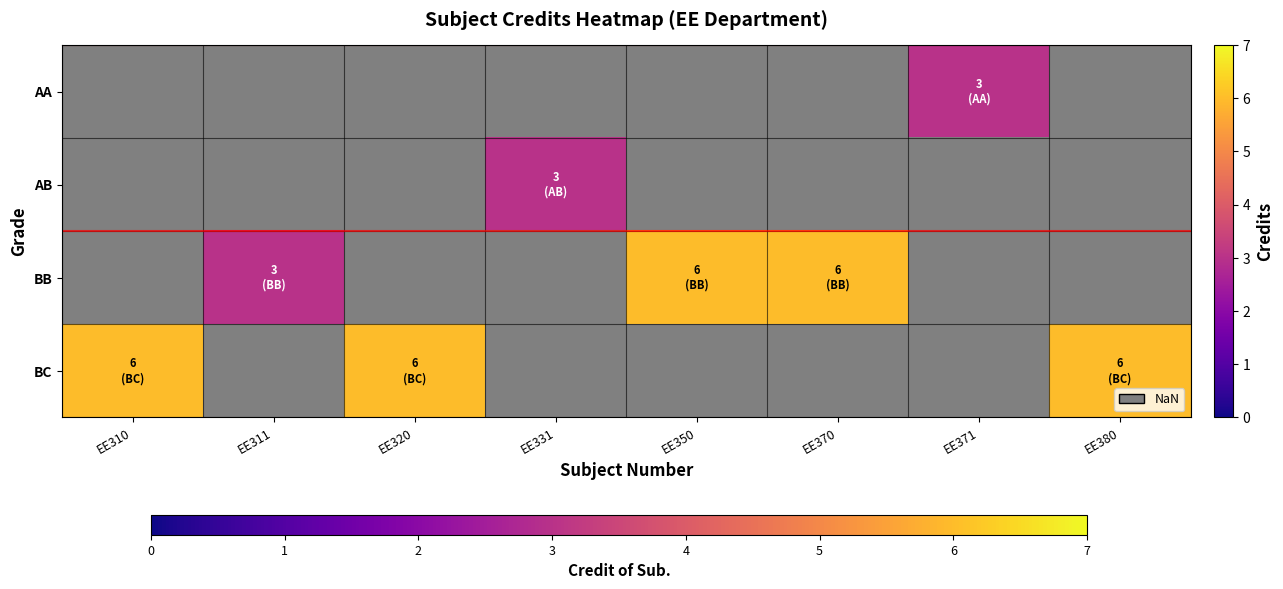

Which label corresponds to the smallest value in the chart?

EE371